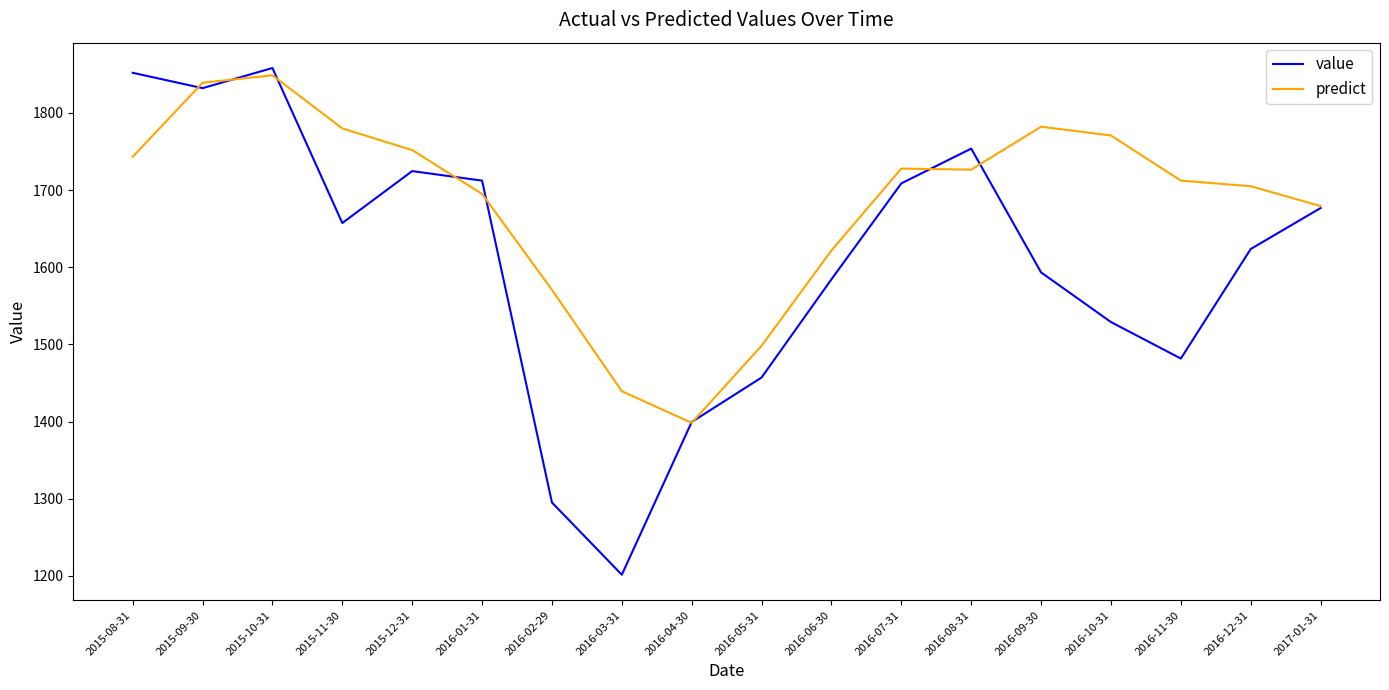

How many values in the value series exceed 1657?

9